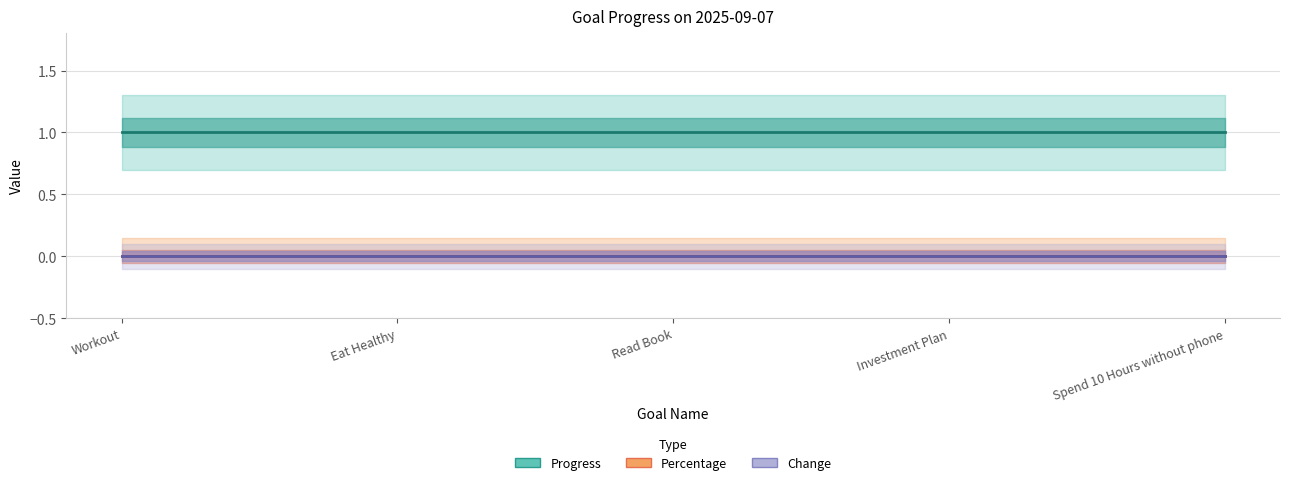

True or false: Progress and Percentage intersect in this chart.

False